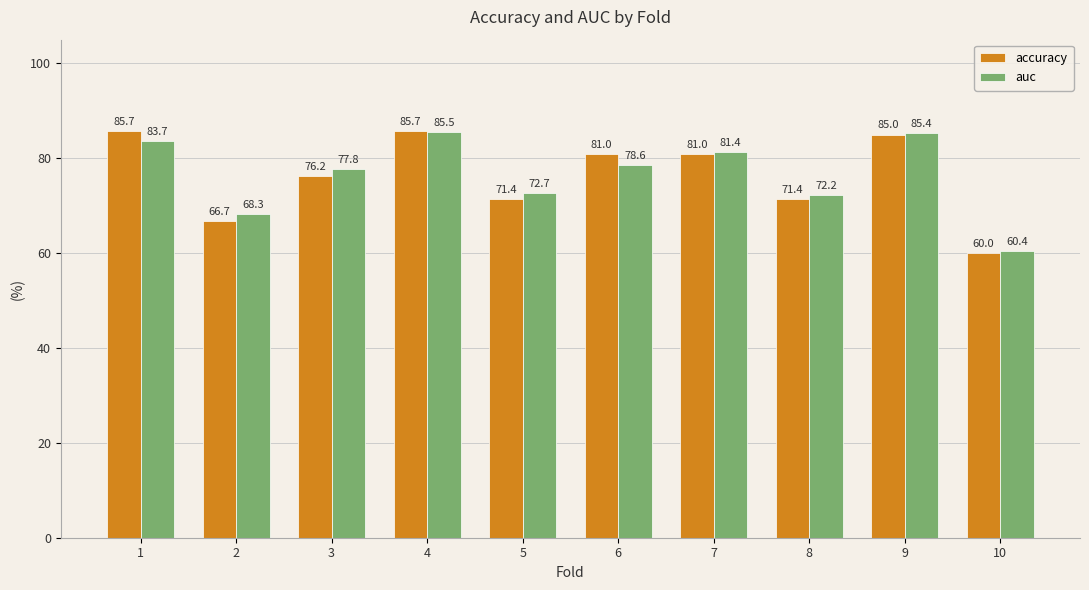

Is the value of auc at 2 greater than the value of accuracy at 10?

Yes